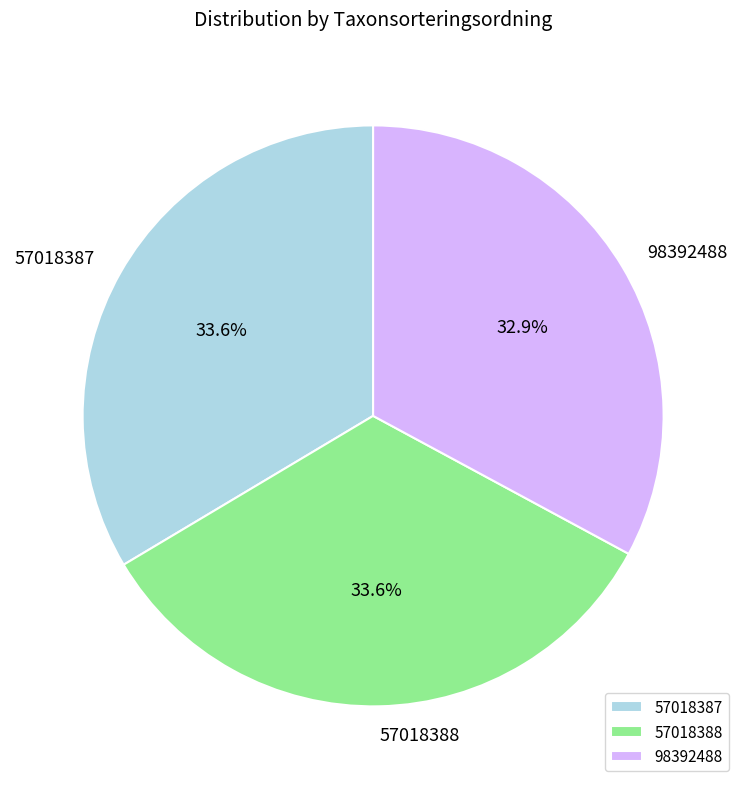

Combined, what portion of the pie is 98392488 and 57018387?

66.4%